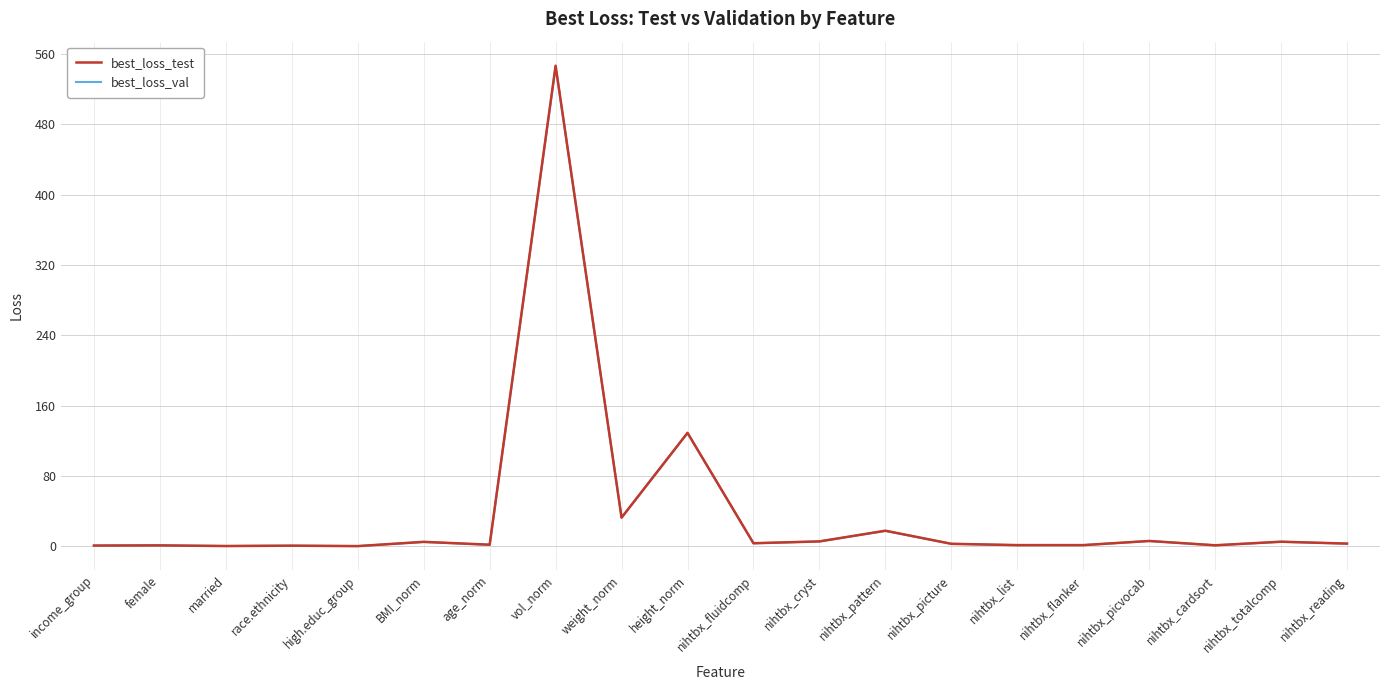

What position from the right is income_group?

20